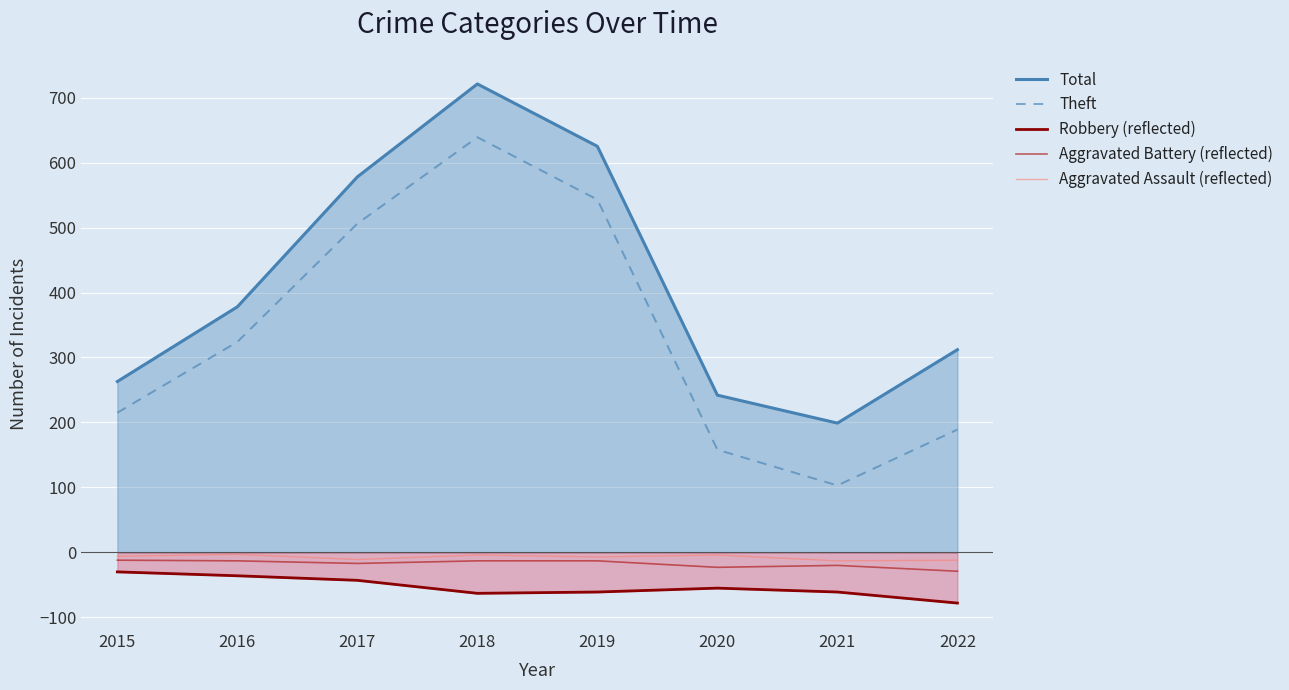

What is the difference between the maximum and minimum values in the Theft series?

536